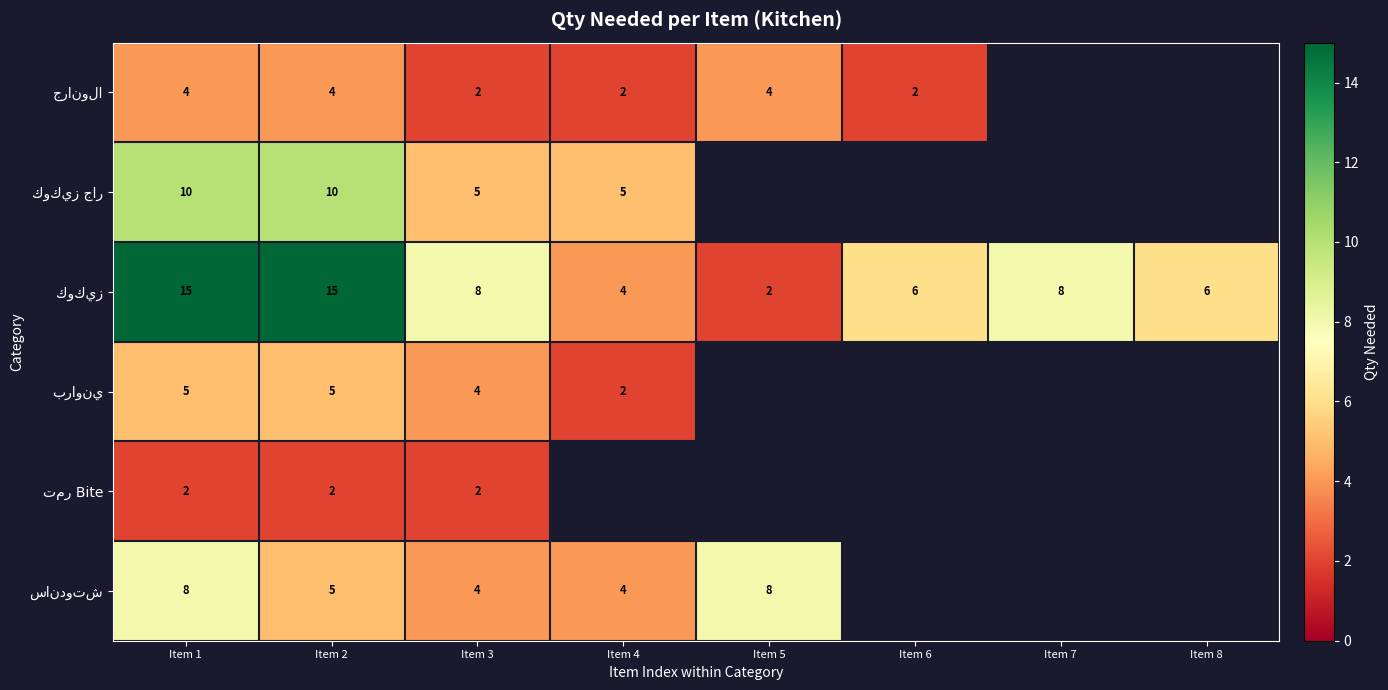

What is the spread (max minus min) of values at Item 1?

13